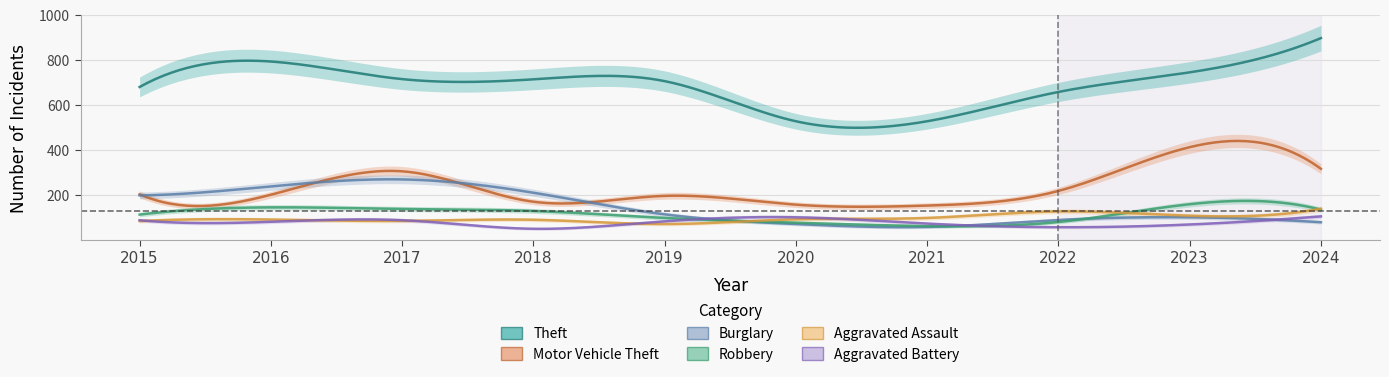

How many lines are shown in the chart?

6